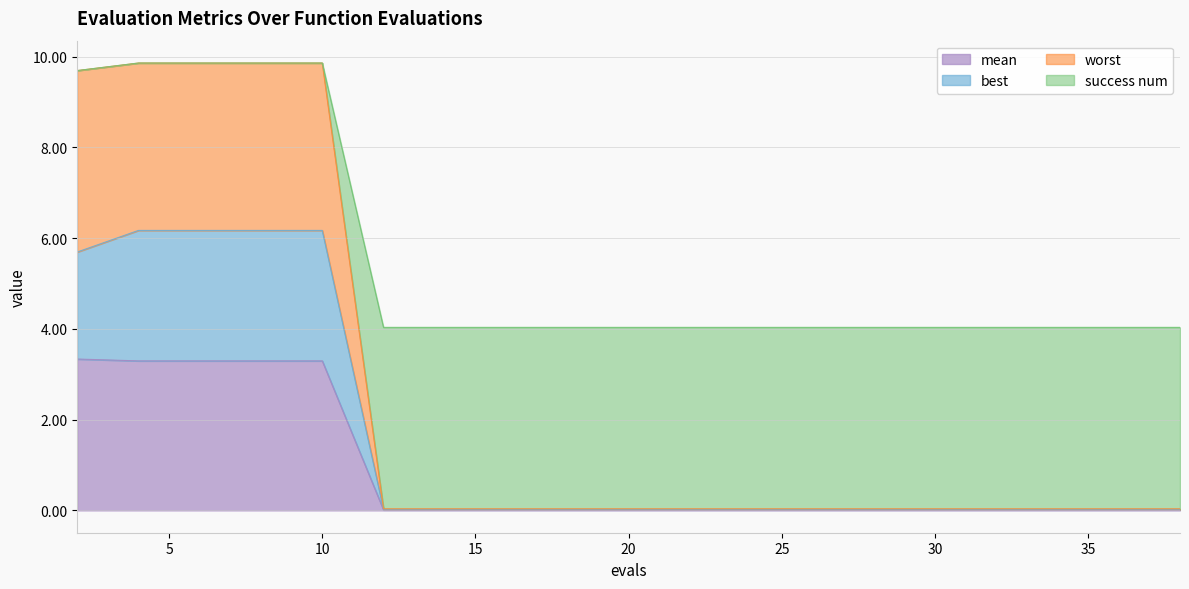

True or false: best and mean intersect in this chart.

False